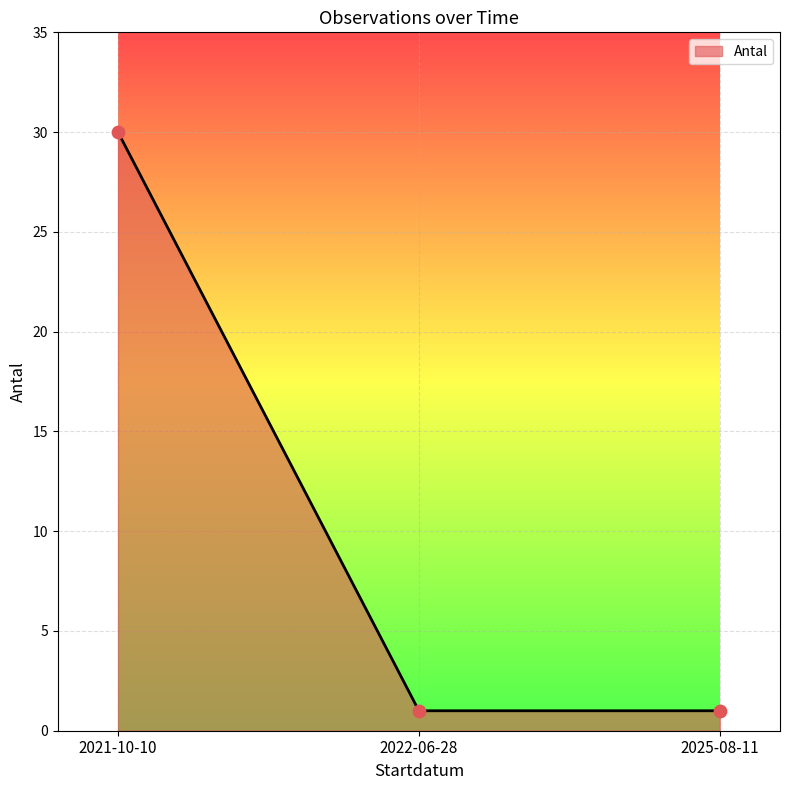

What is the change in value from 2021-10-10 to 2025-08-11?

-29